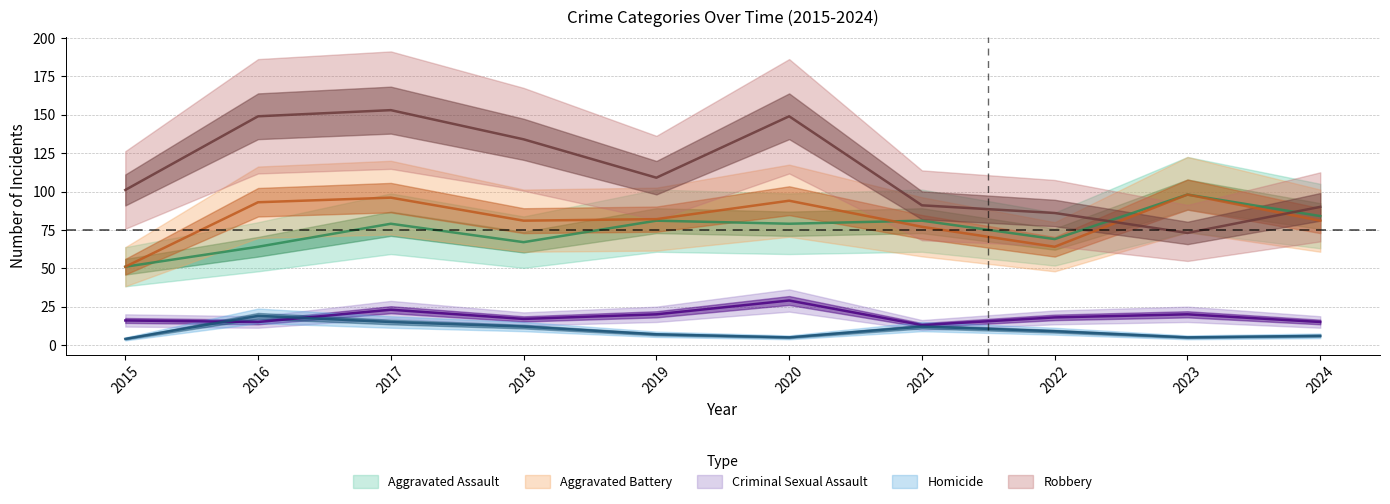

Is this an area chart (filled region under the line)?

No